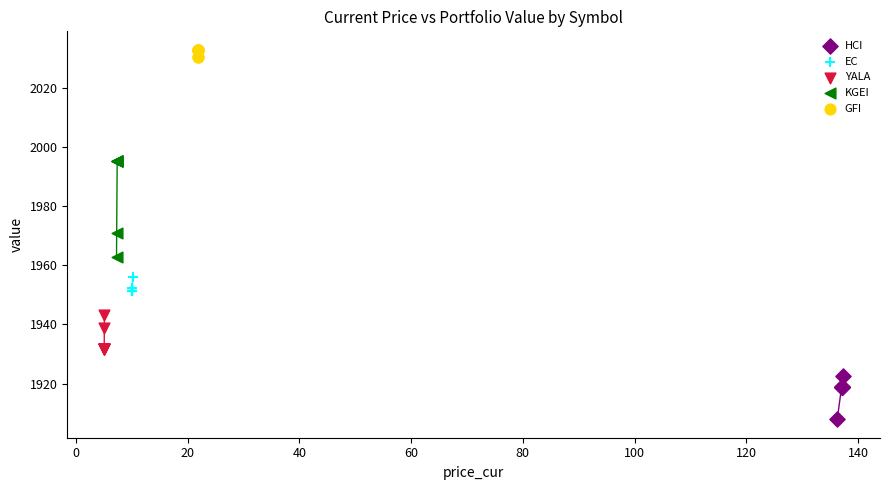

Which series has the largest Y range (max minus min)?

KGEI